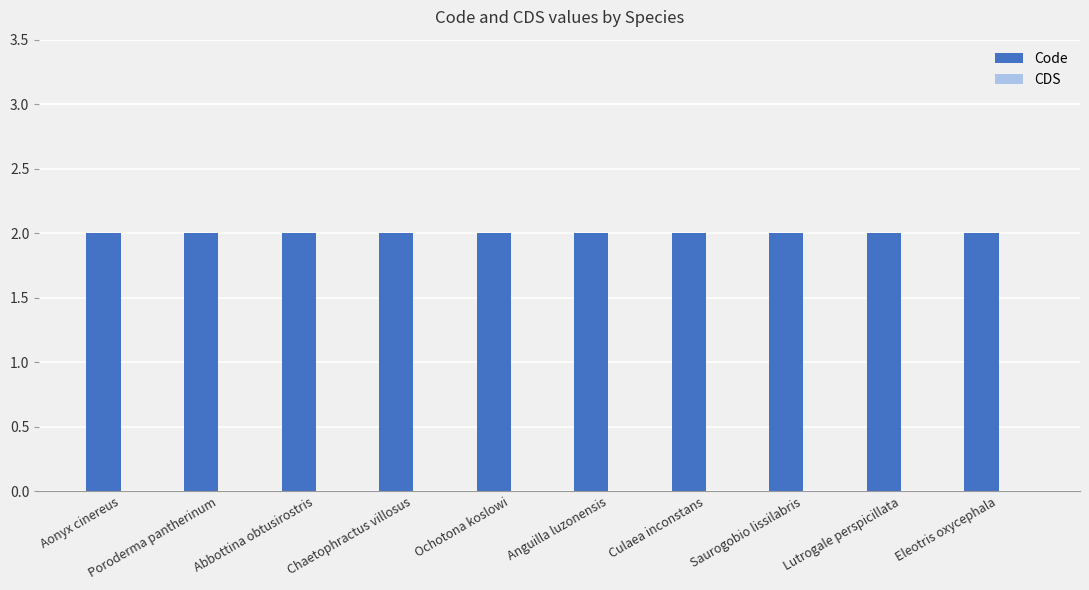

What is the label of the 3rd bar from the right?

Saurogobio lissilabris